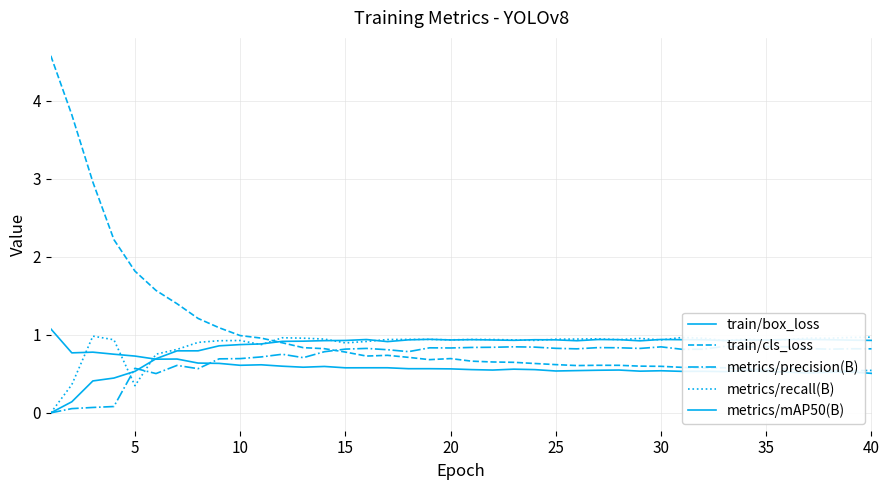

Rank the series by their maximum value, from lowest to highest.

metrics/precision(B), metrics/mAP50(B), metrics/recall(B), train/box_loss, train/cls_loss